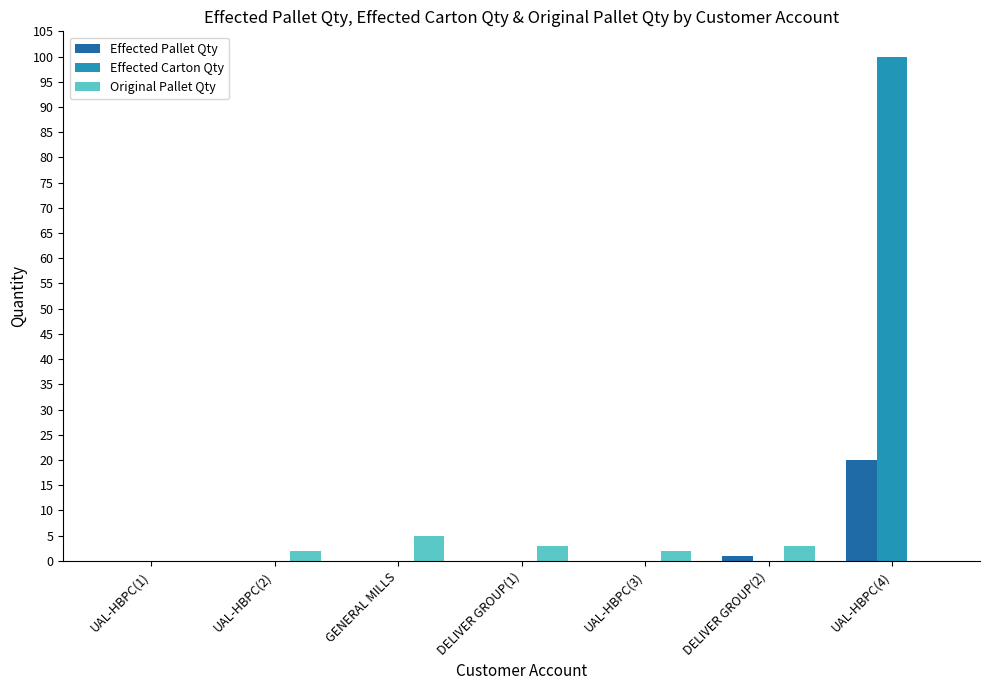

Is it true that Effected Pallet Qty equals 13 at GENERAL MILLS?

False